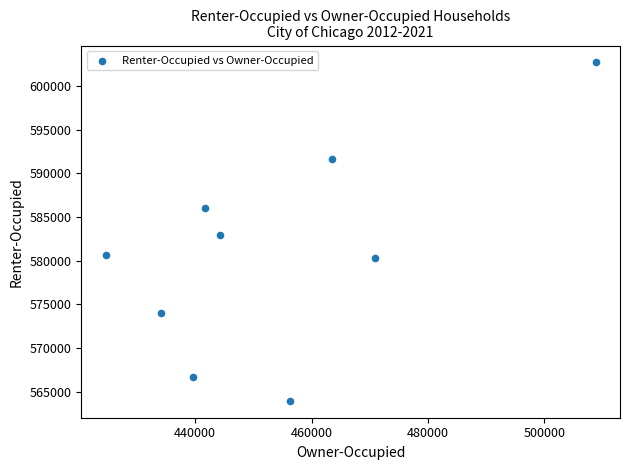

What is the range of Y values (max minus min)?

38746